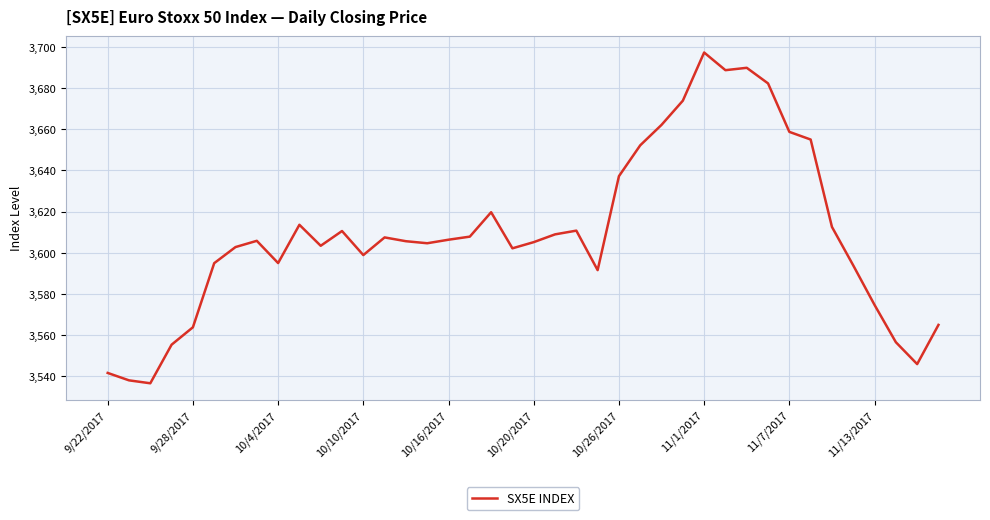

Is this an area chart (filled region under the line)?

No